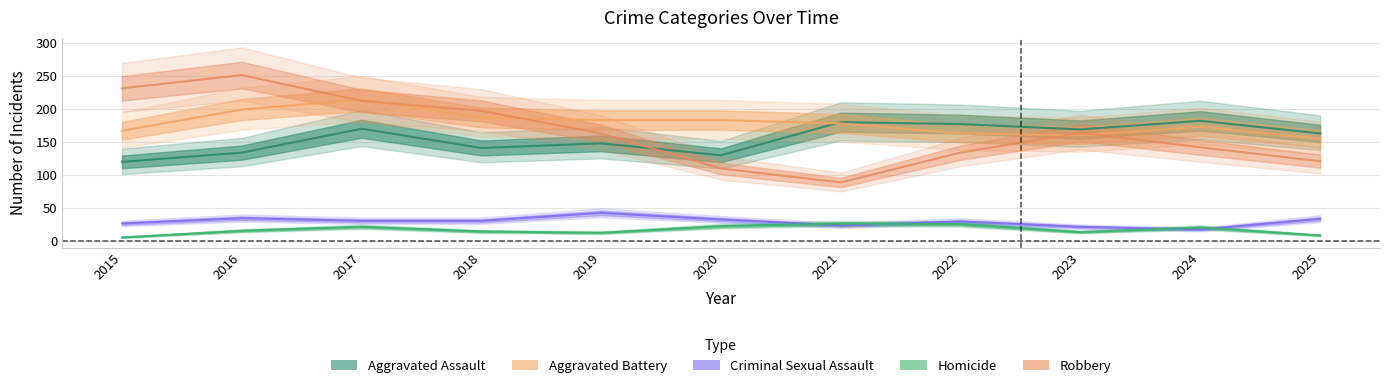

Which series has the largest total across all categories?

Aggravated Battery